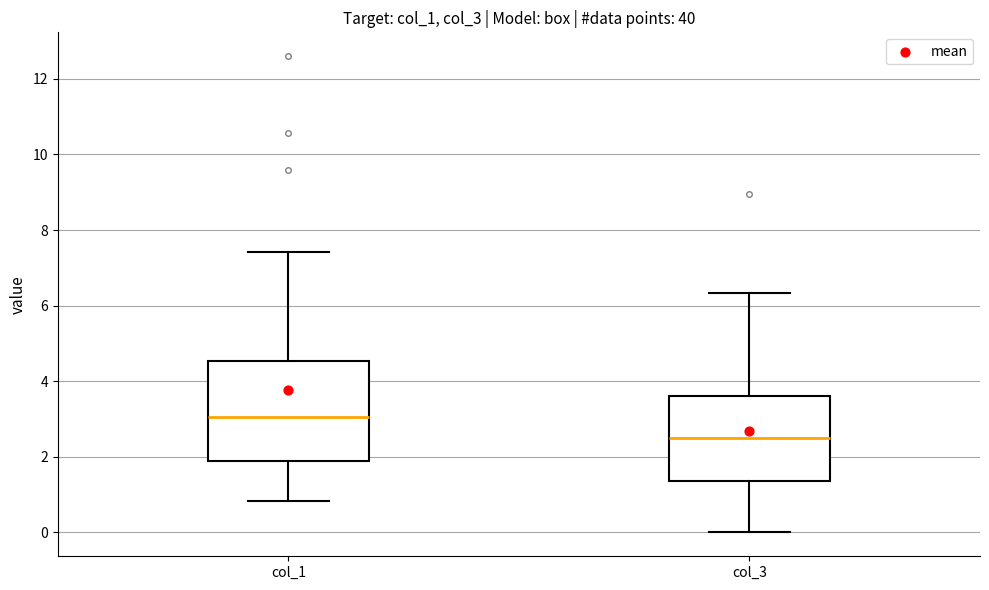

Where does the upper whisker of the box for col_1 end on the y-axis? The values are not printed on the chart, so give them approximately, as read against the axis.

7.4